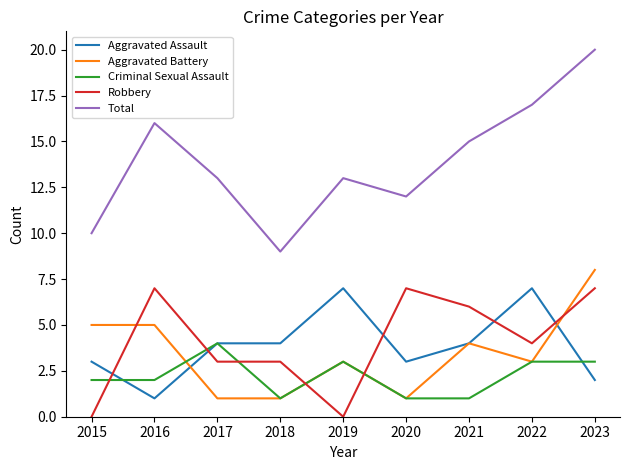

Reading right to left, transcribe all the data shown in this chart.

Aggravated Assault: 2	7	4	3	7	4	4	1	3
Aggravated Battery: 8	3	4	1	3	1	1	5	5
Criminal Sexual Assault: 3	3	1	1	3	1	4	2	2
Robbery: 7	4	6	7	0	3	3	7	0
Total: 20	17	15	12	13	9	13	16	10